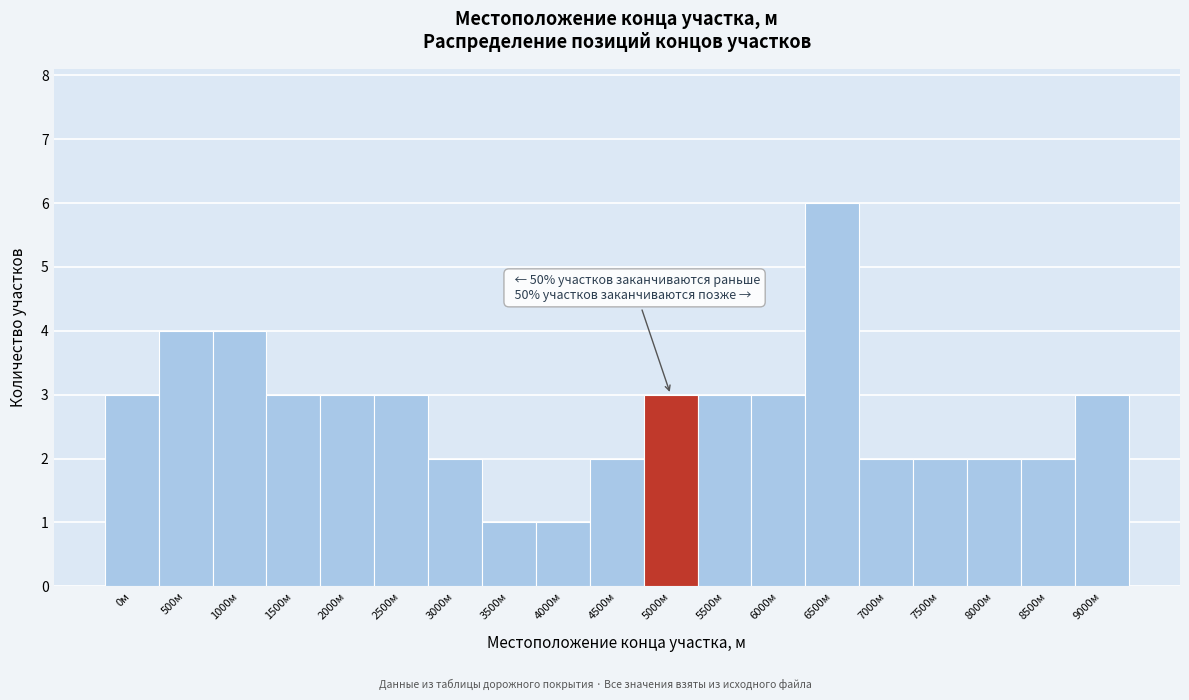

Reading left to right, extract all data points from this chart.

0м=3	500м=4	1000м=4	1500м=3	2000м=3	2500м=3	3000м=2	3500м=1	4000м=1	4500м=2	5000м=3	5500м=3	6000м=3	6500м=6	7000м=2	7500м=2	8000м=2	8500м=2	9000м=3